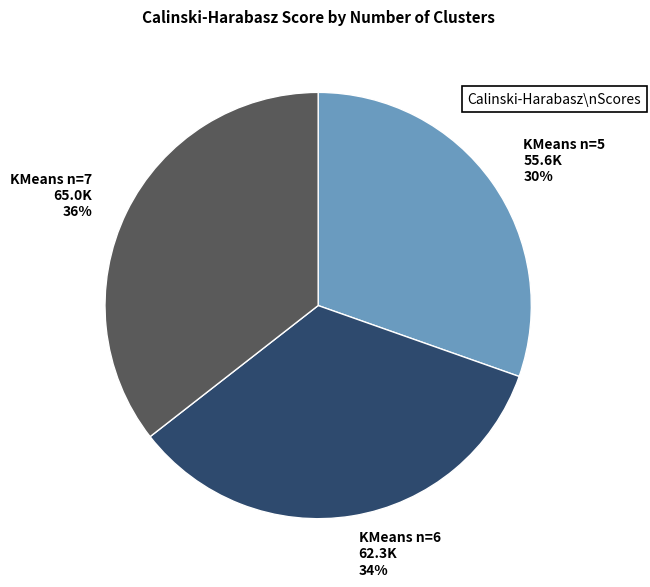

The KMeans n=6 slice represents 34% of the pie. True or false?

True